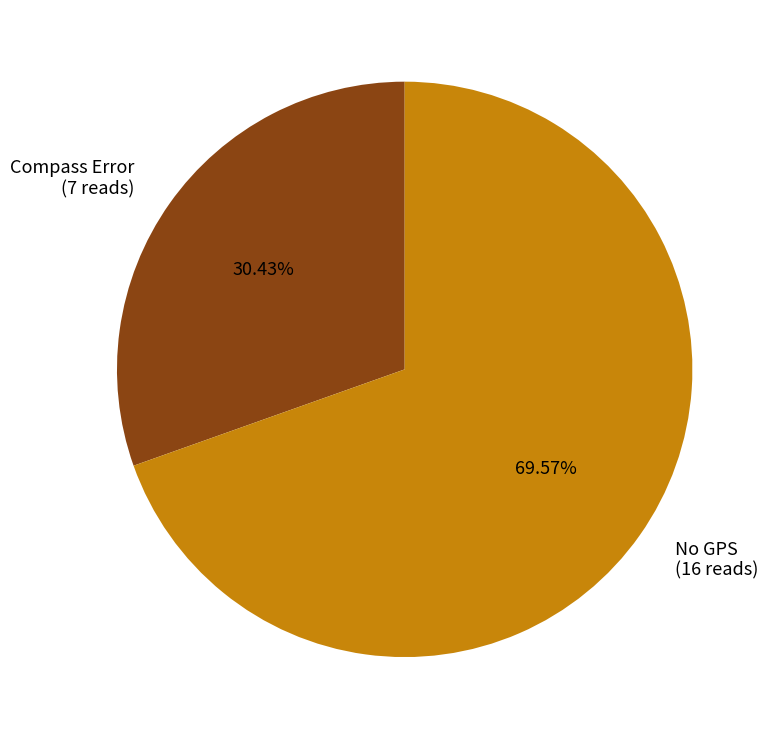

Is No GPS the majority of the pie?

Yes